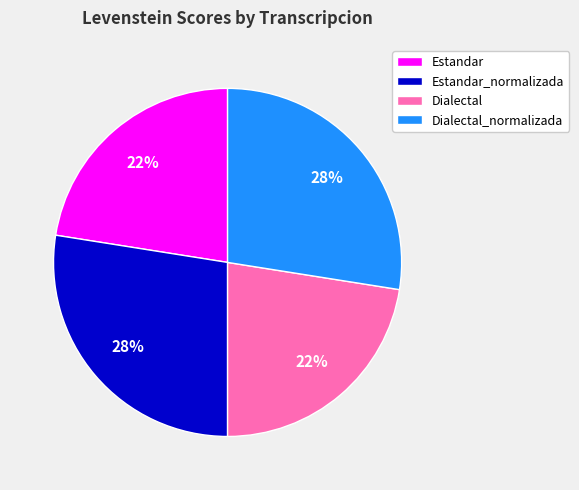

How many segments does this pie chart have?

4